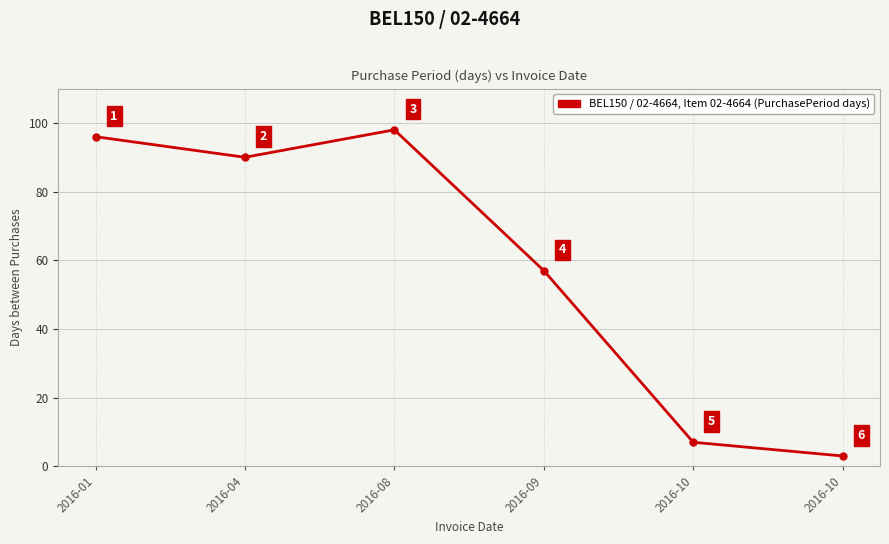

Is this an area chart (filled region under the line)?

No